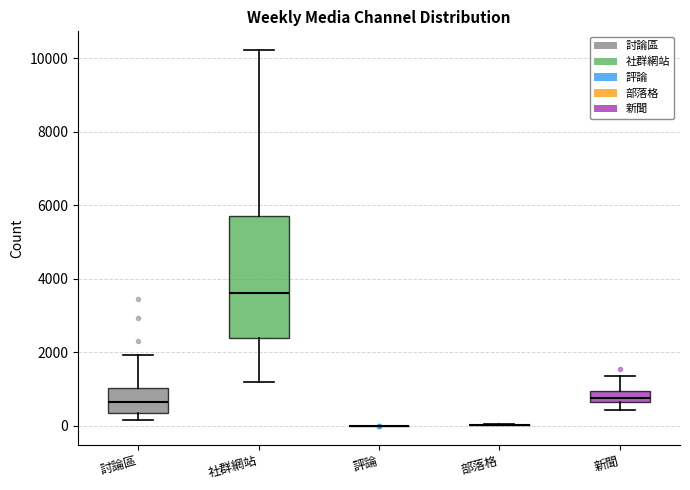

Which box is the tallest, from its lower edge to its upper edge?

社群網站